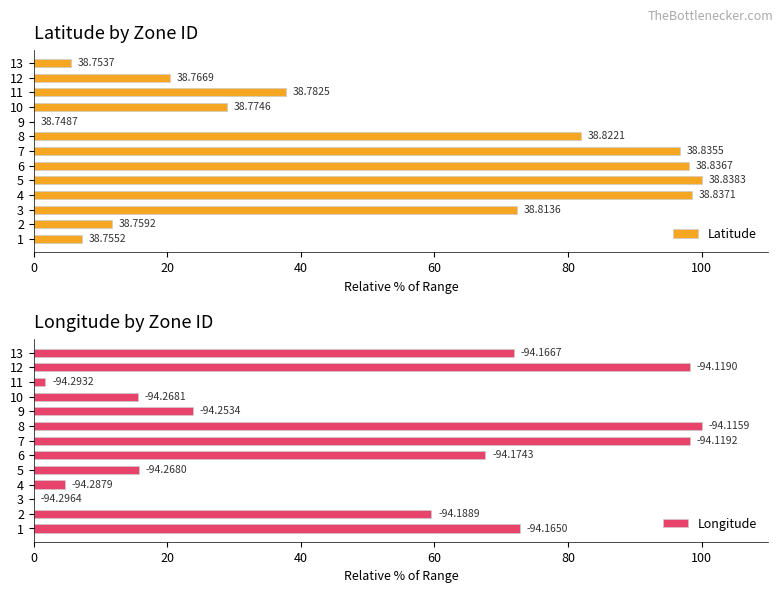

Is the value of Longitude at 10 greater than the value of Latitude at 10?

No